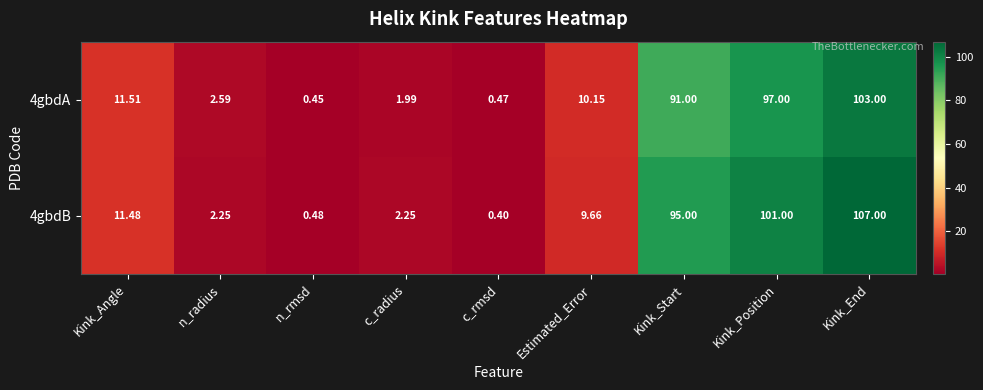

Count the number of categories in the chart.

9